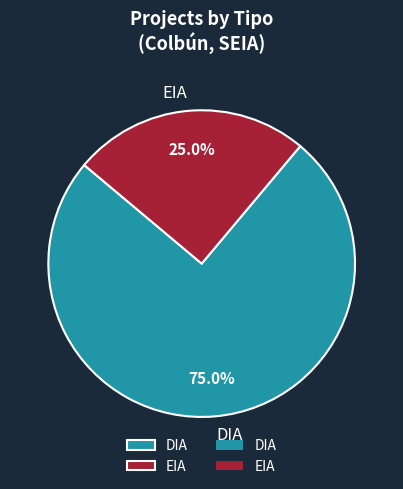

Is it true that DIA is 89% of the pie?

False